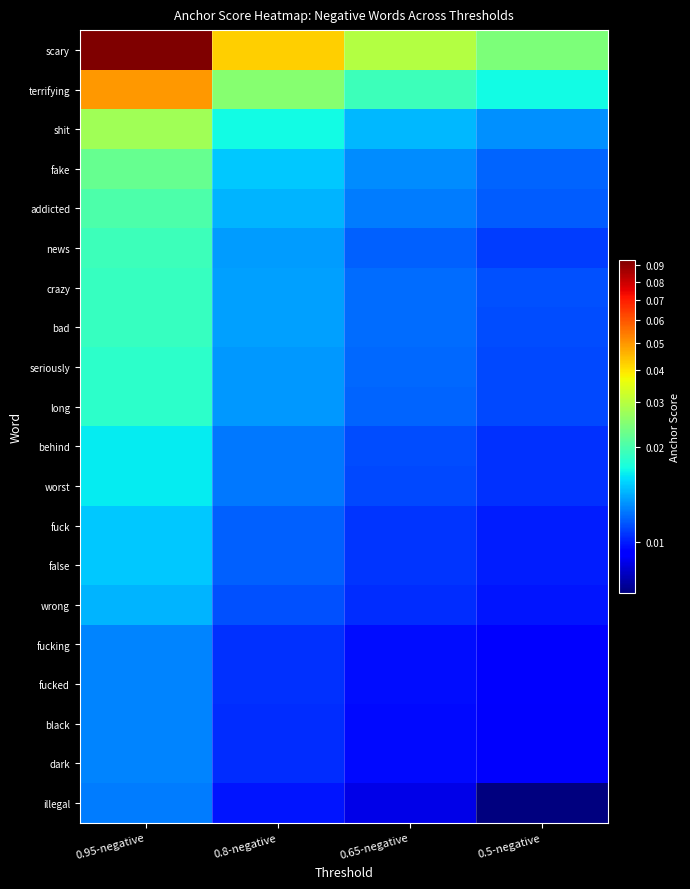

At how many categories does at least one series exceed 0?

4